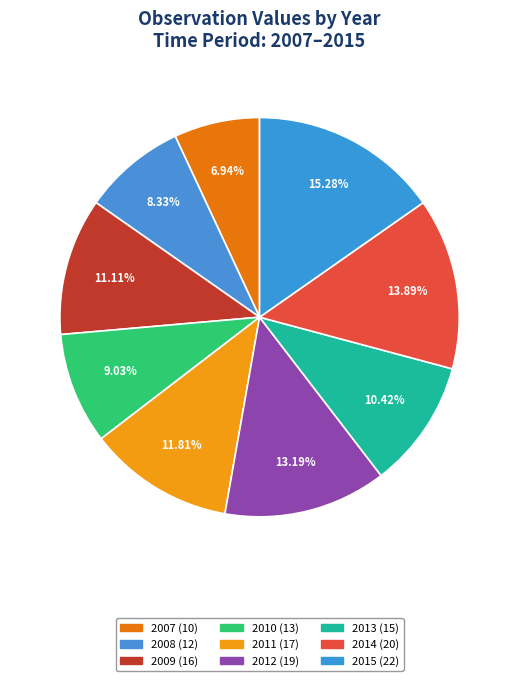

What percentage do 2014 and 2015 together represent?

29.2%